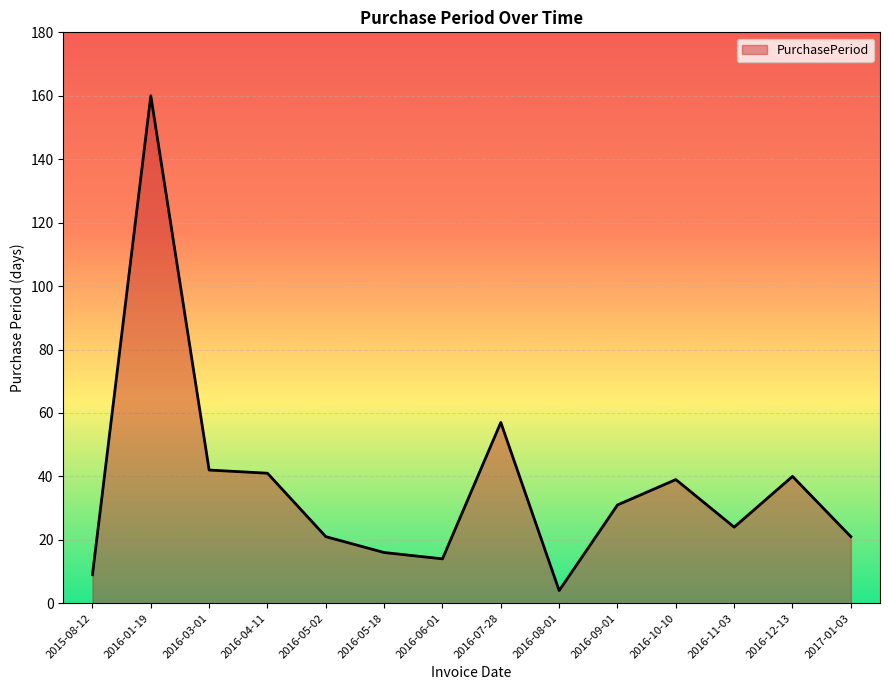

Reading left to right, what are all the values shown in this chart?

9	160	42	41	21	16	14	57	4	31	39	24	40	21